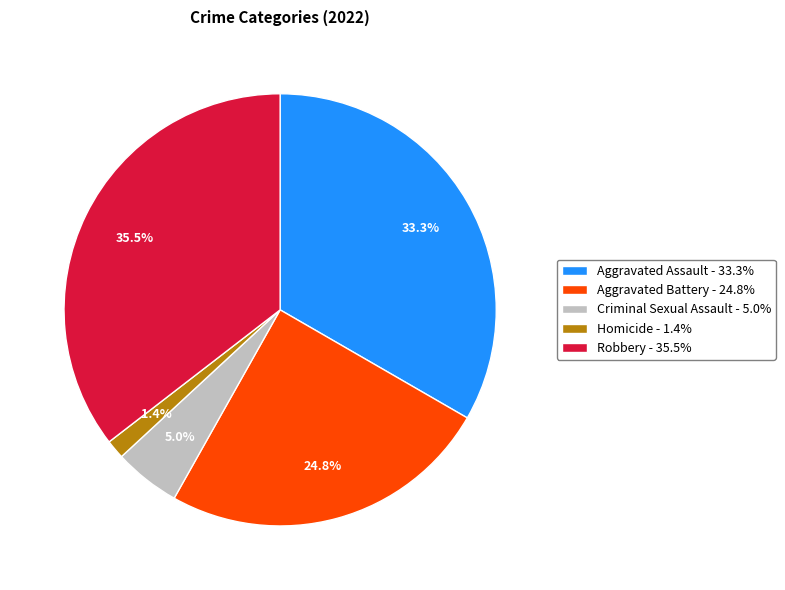

To the nearest percent, what is the average slice percentage?

20%